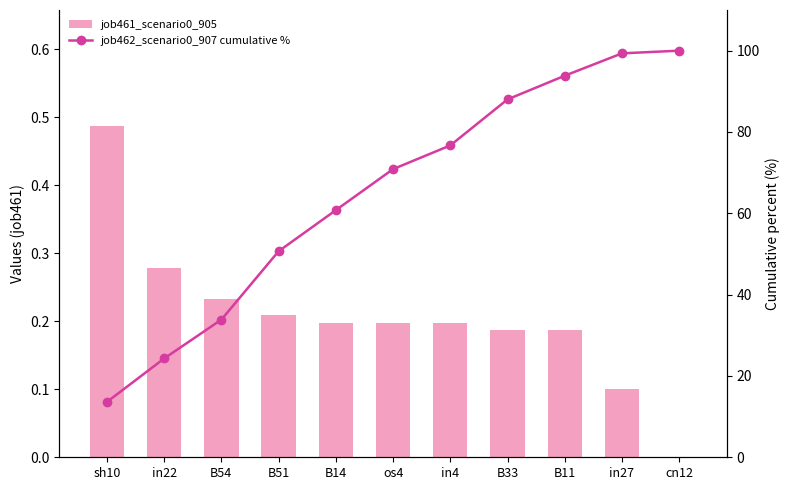

Does the chart contain stacked bars?

No